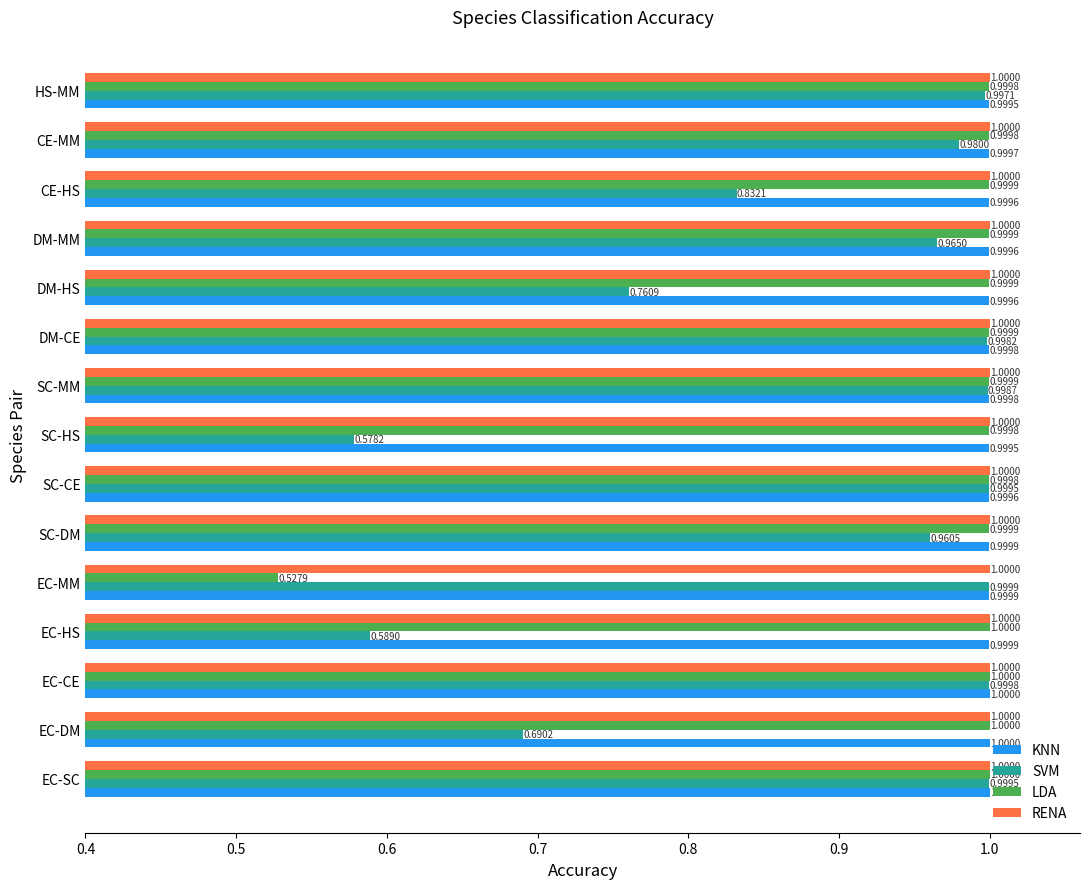

Which series has the widest spread of values?

LDA